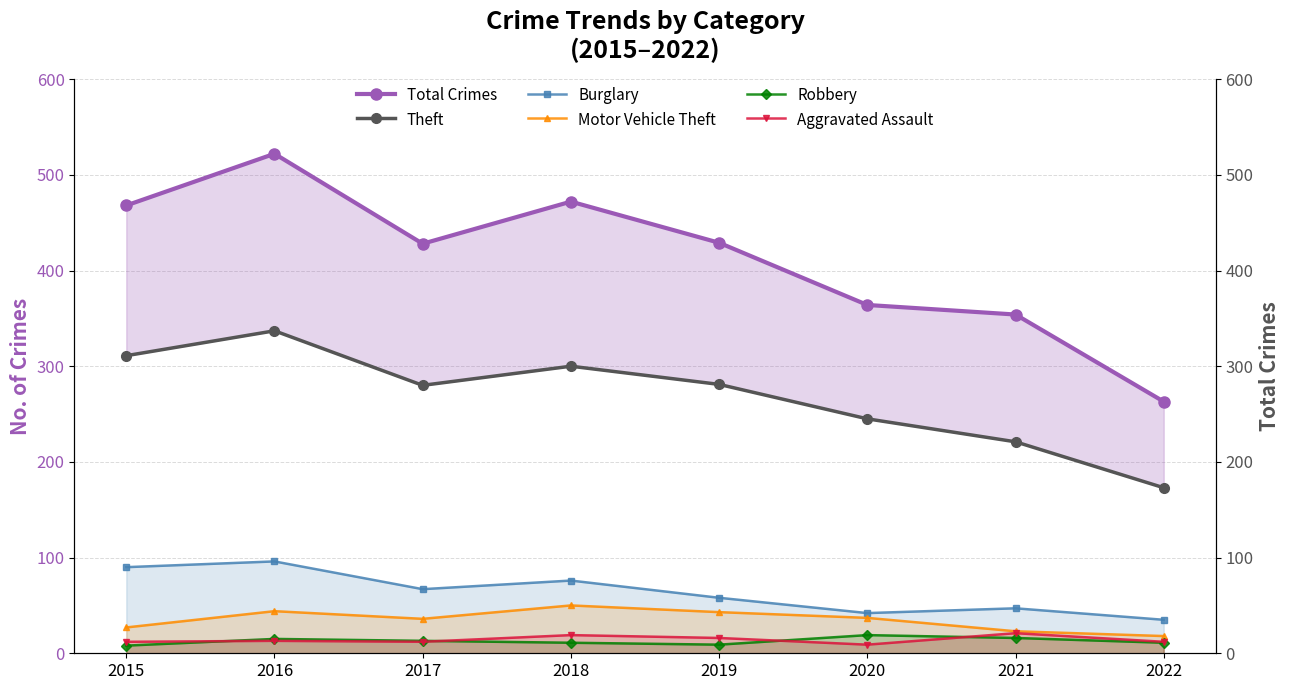

True or false: Robbery and Theft cross at least once.

False